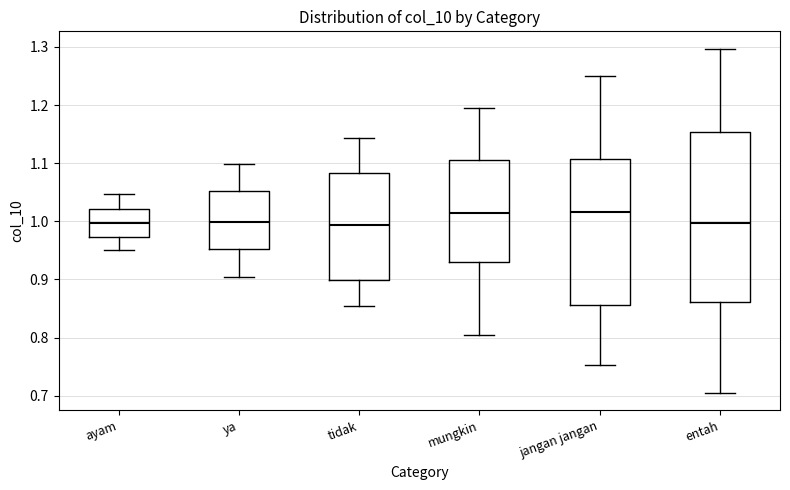

Where does the median line of the box for entah sit on the y-axis? The values are not printed on the chart, so give them approximately, as read against the axis.

1.00